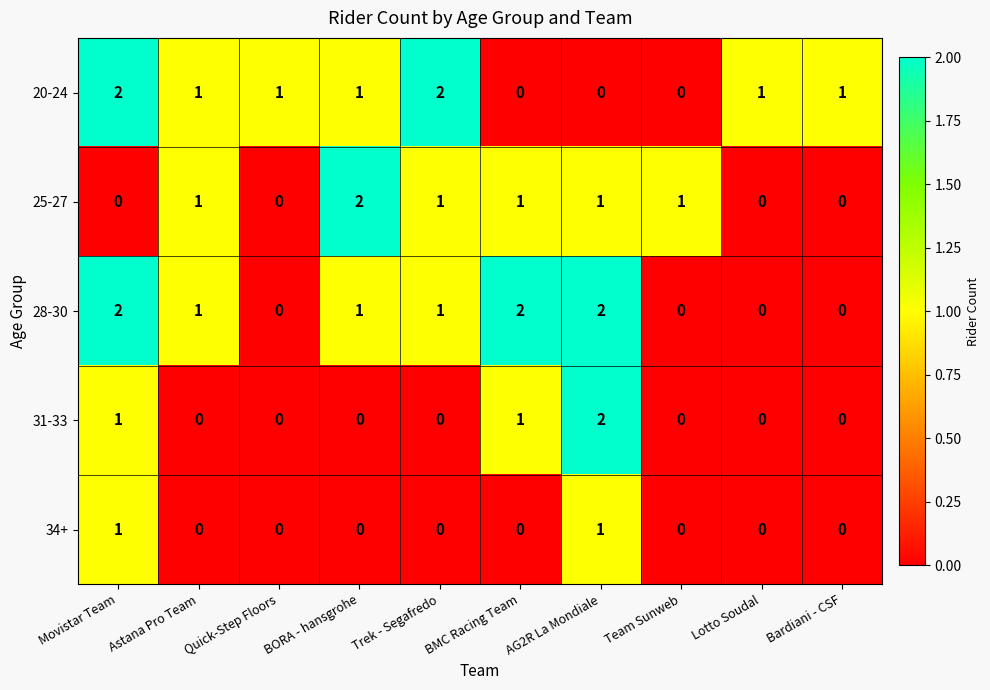

What is the greatest value displayed?

2